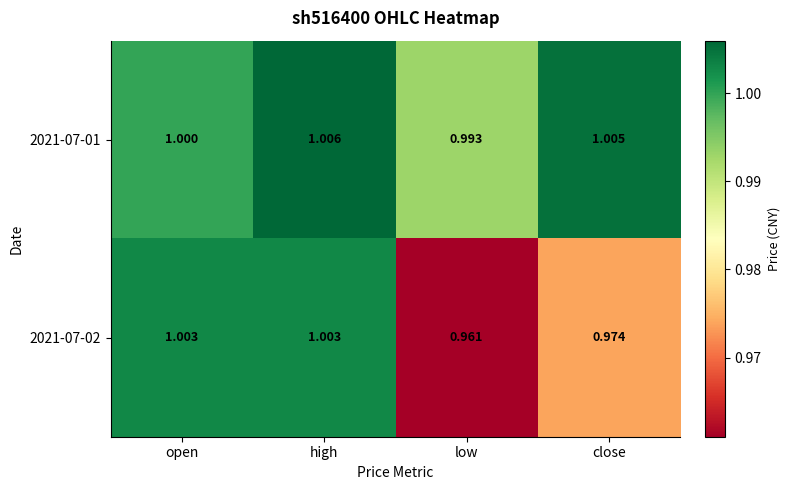

Rank the categories by 2021-07-01 value from highest to lowest.

high, close, open, low